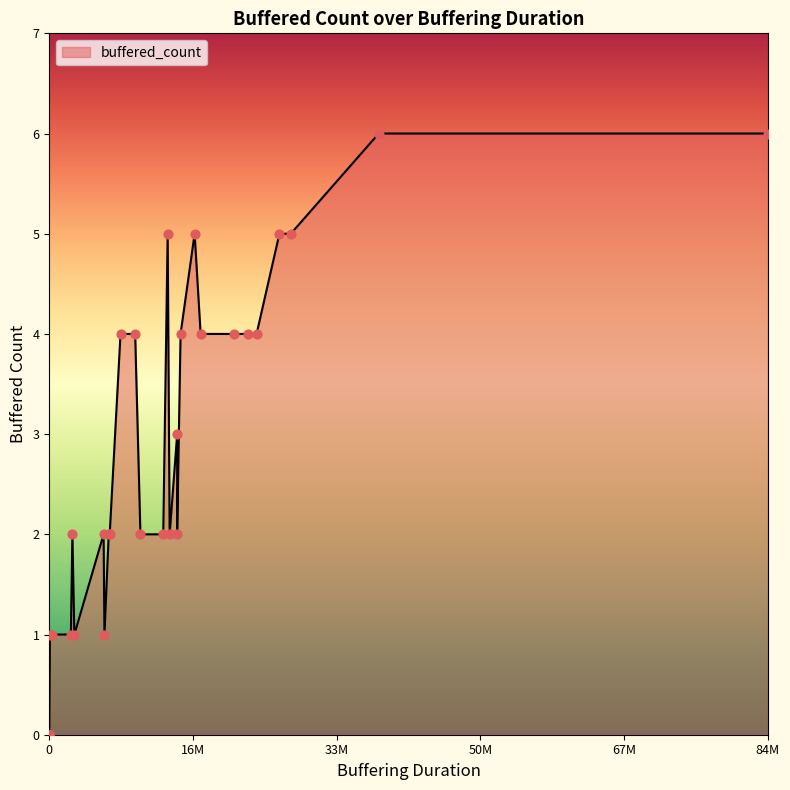

Which has a higher value, 17 or 6?

6